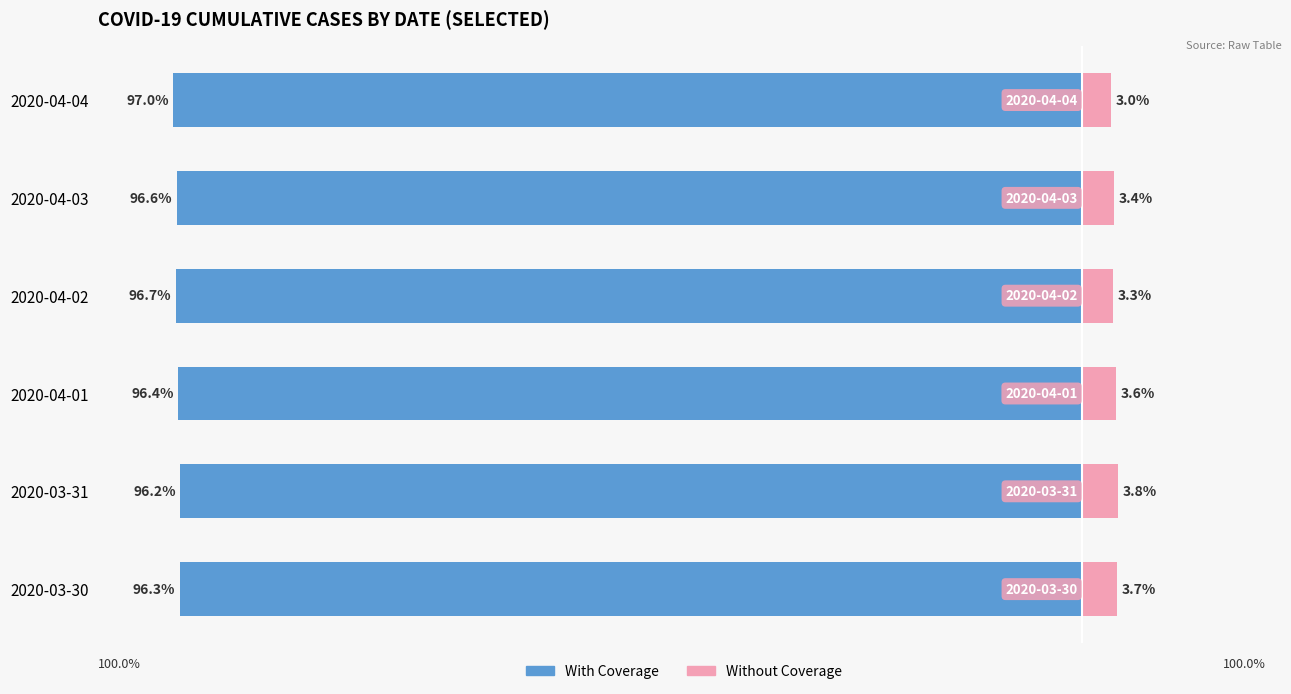

What is the difference between the second highest and minimum values in the With Coverage series?

0.5